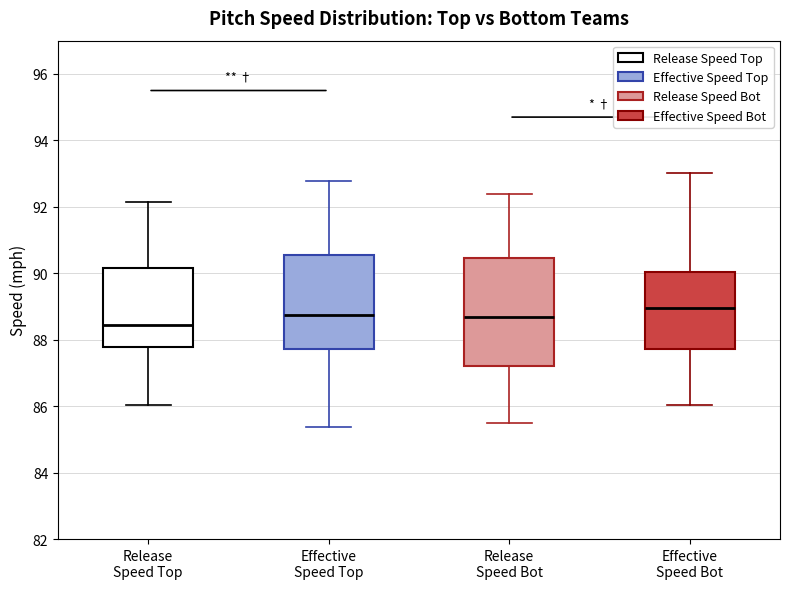

Which box is the tallest, from its lower edge to its upper edge?

Release Speed Bot